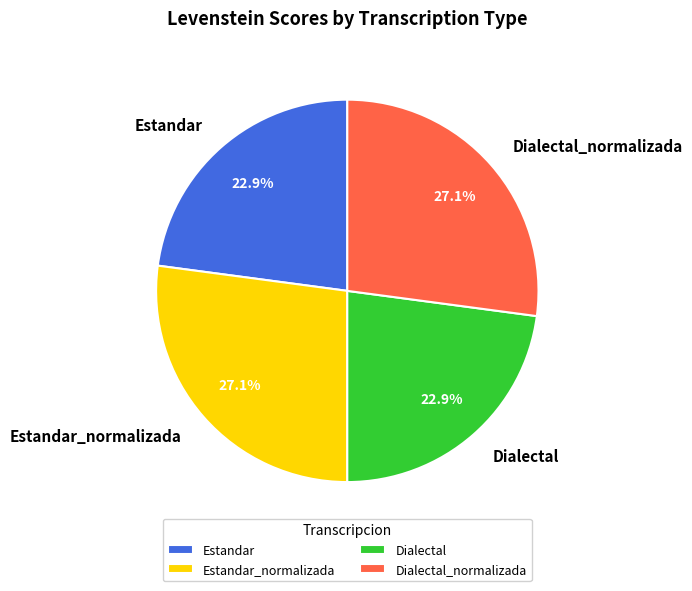

Approximately how many times larger is the value at Dialectal_normalizada compared to Estandar?

1.2